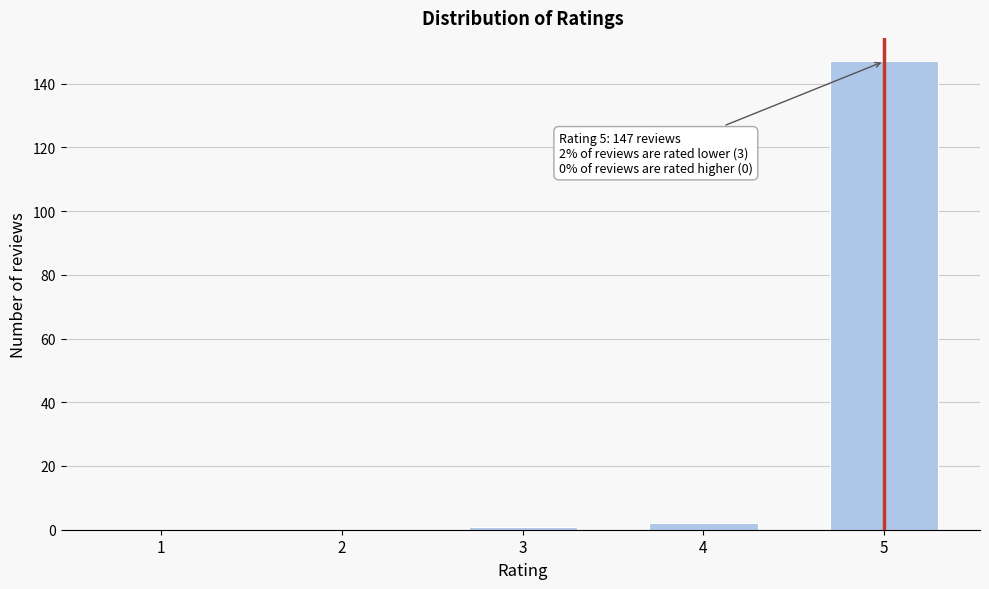

Reading left to right, list all the values displayed in this chart.

1=0	2=0	3=1	4=2	5=147